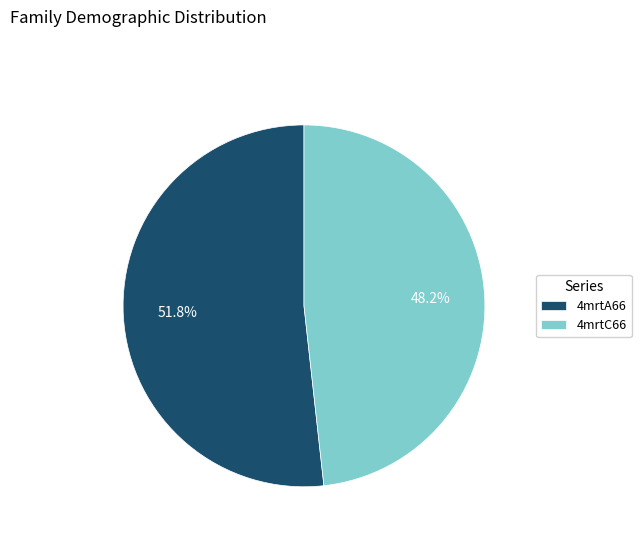

To the nearest percent, what is the difference between the 4mrtC66 and 4mrtA66 slice percentages?

4%